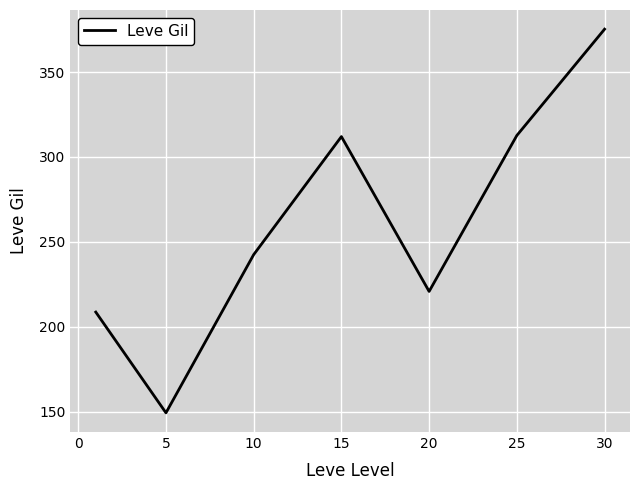

What is the difference between the maximum and second lowest values?

166.6